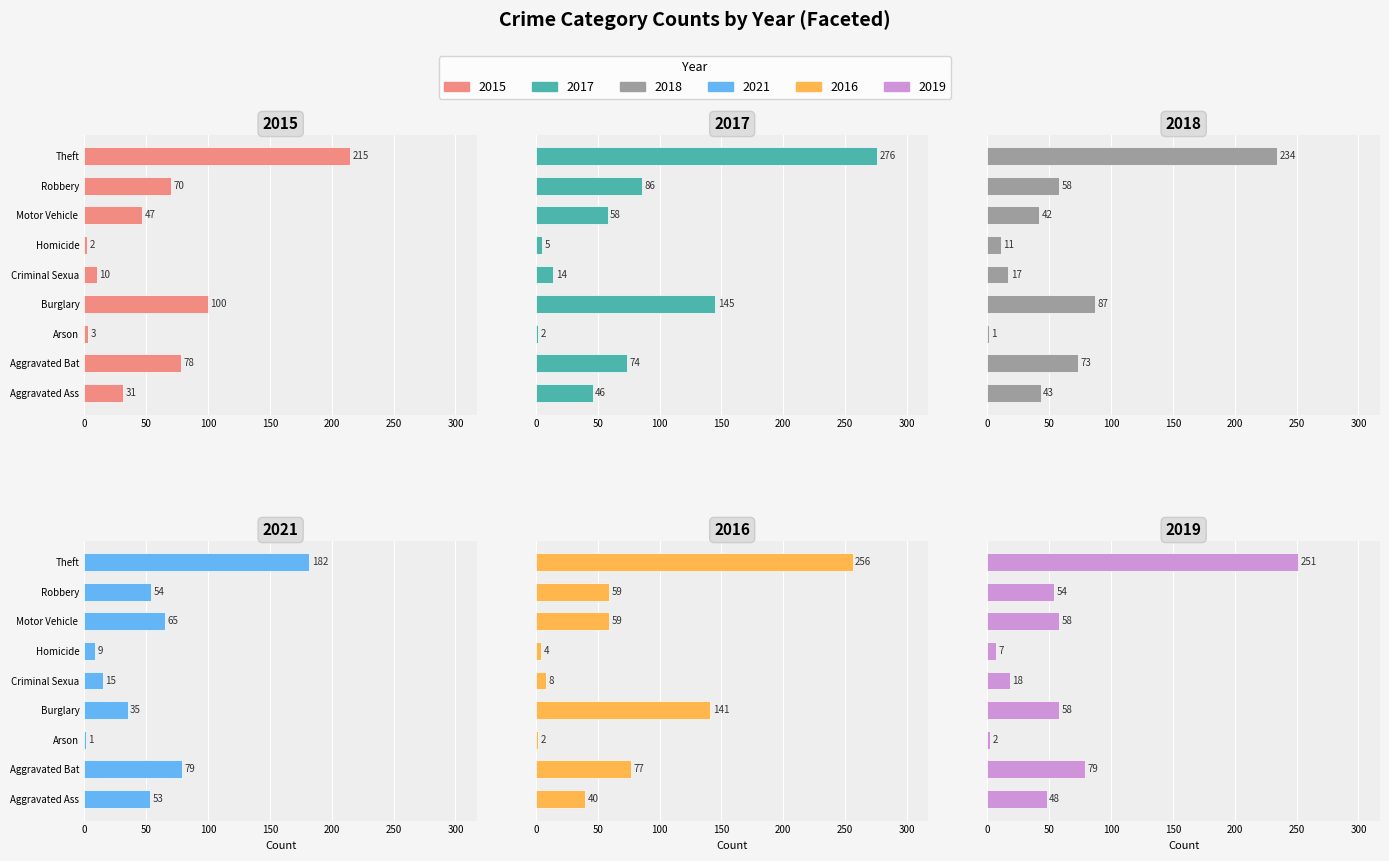

The value of 2016 at Burglary is 141. True or false?

True